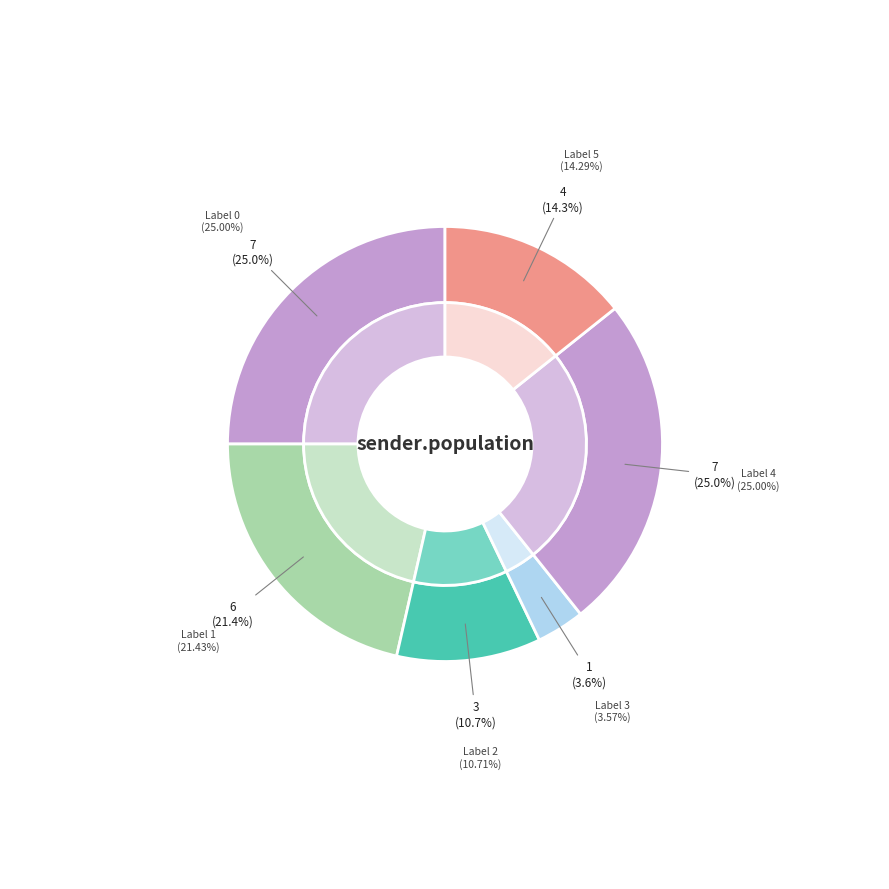

The 1 slice represents 21% of the pie. True or false?

True